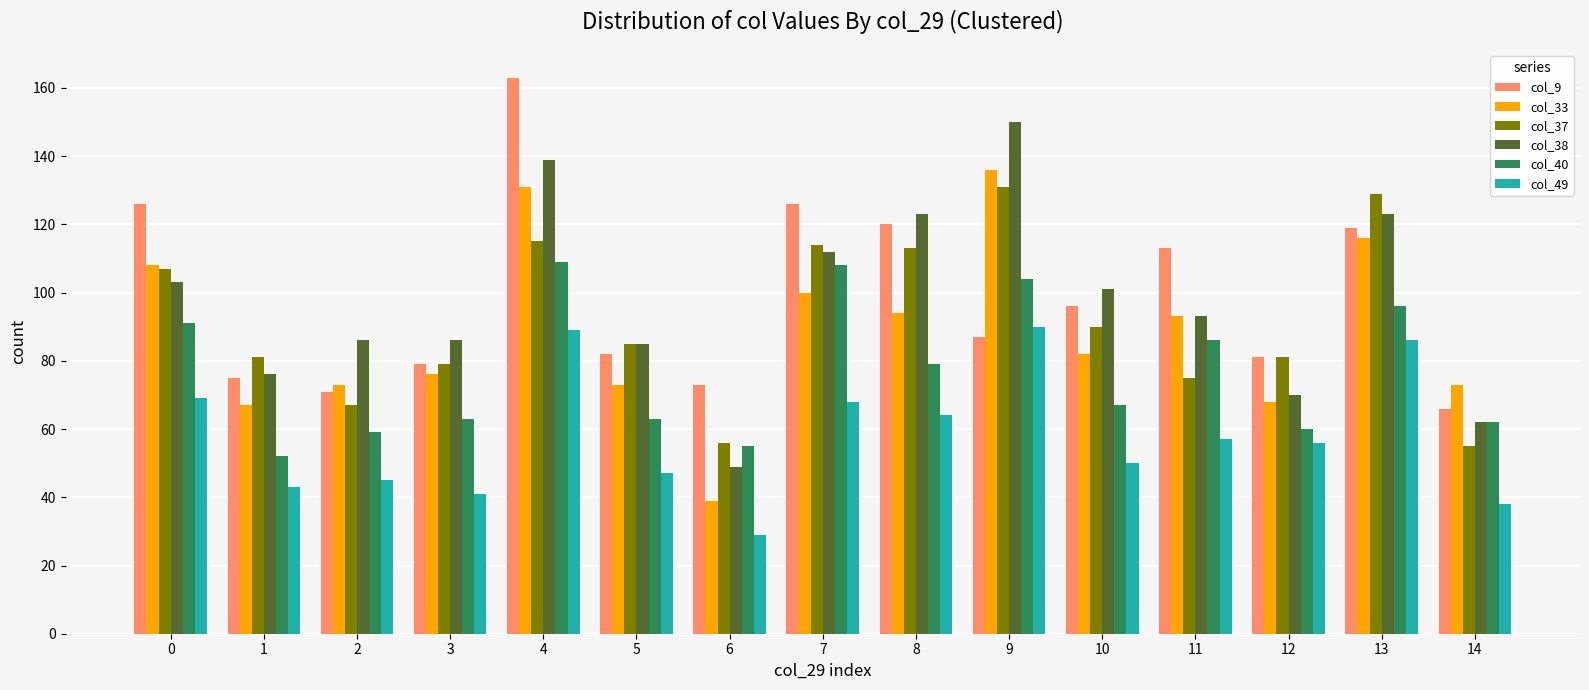

How many categories are shown in the chart?

15